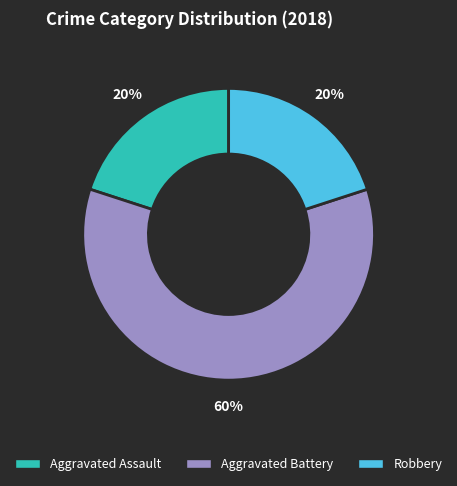

Which slice is the largest?

Aggravated Battery